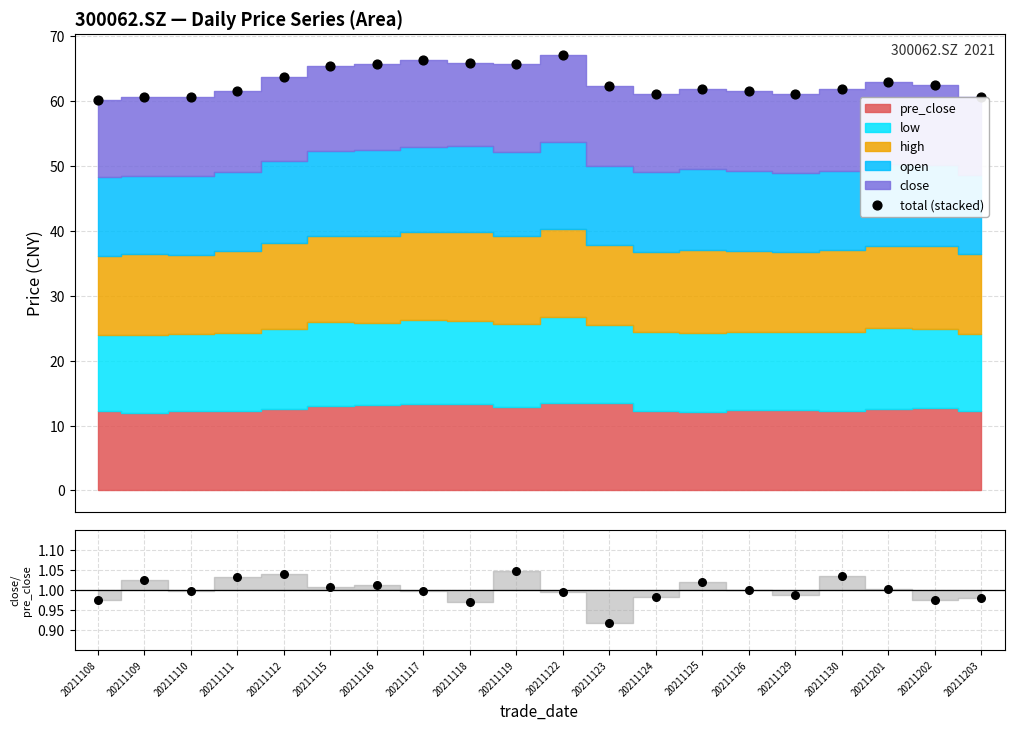

Which series has the largest Y range (max minus min)?

total (stacked)